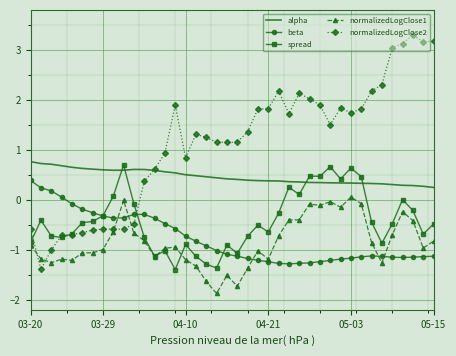

What is the minimum value for normalizedLogClose2?

-1.4